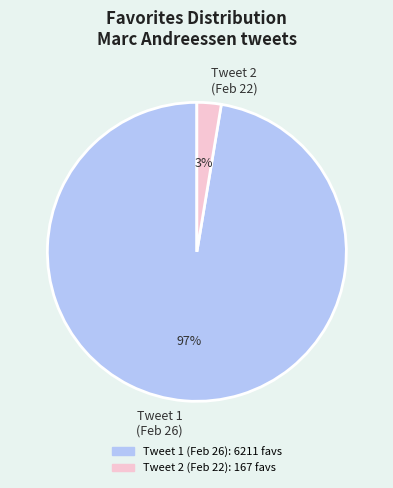

The Tweet 2 (Feb 22) slice represents 16% of the pie. True or false?

False